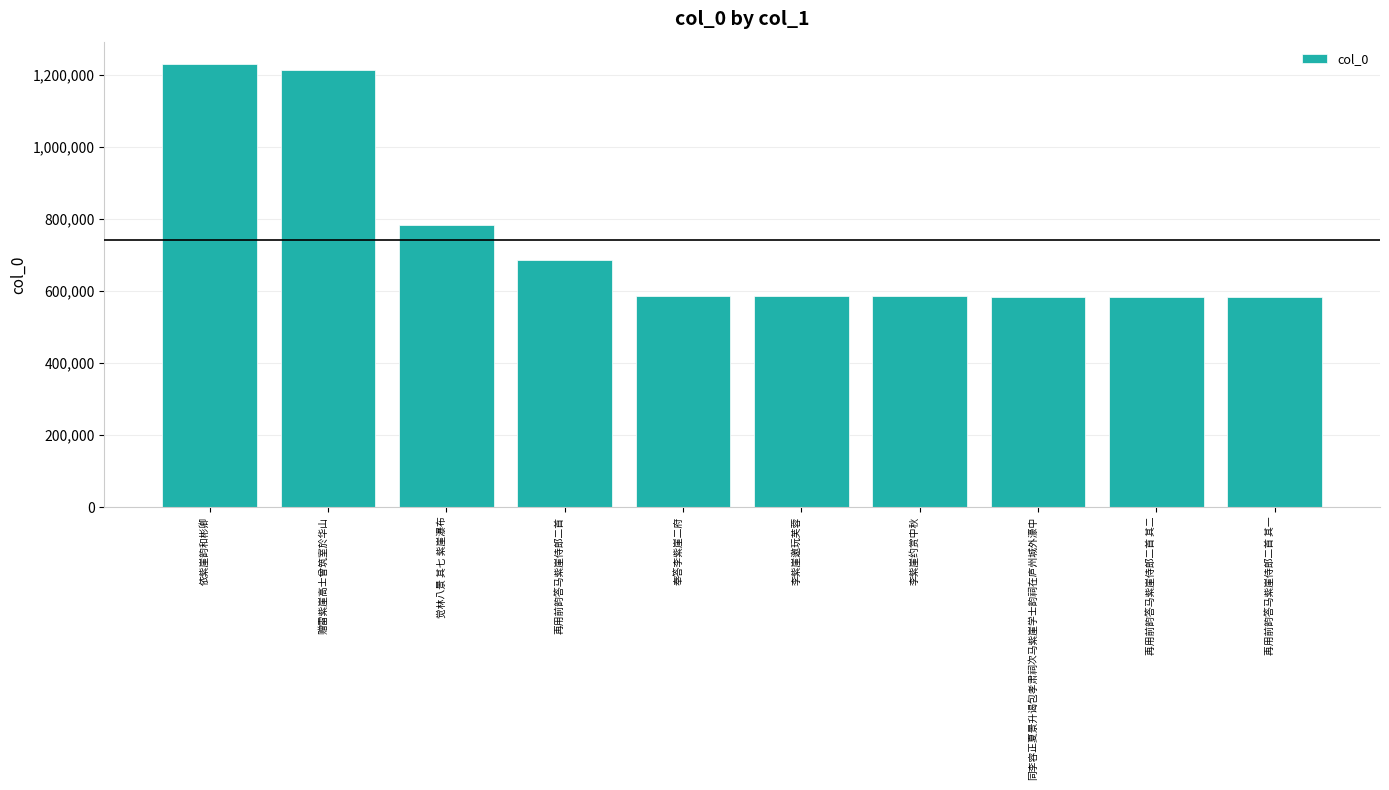

Where is the data nearest to the value 906948?

觉林八景 其七 紫崖瀑布